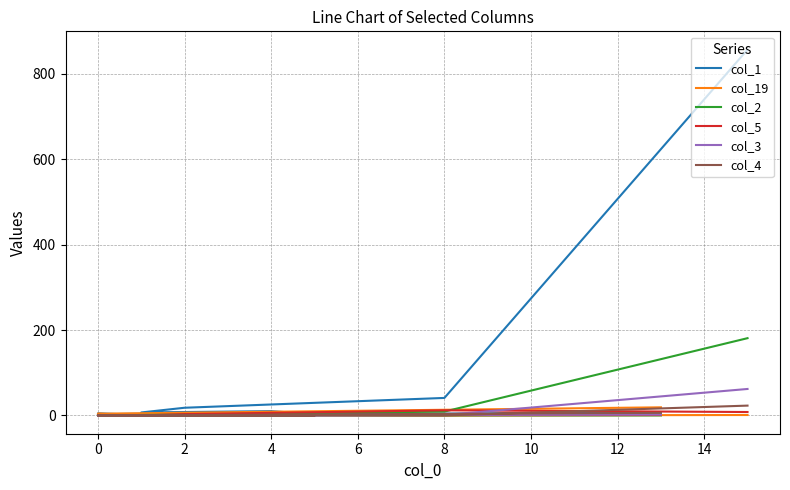

What is the sum of the col_19 values at 11 and 8?

2